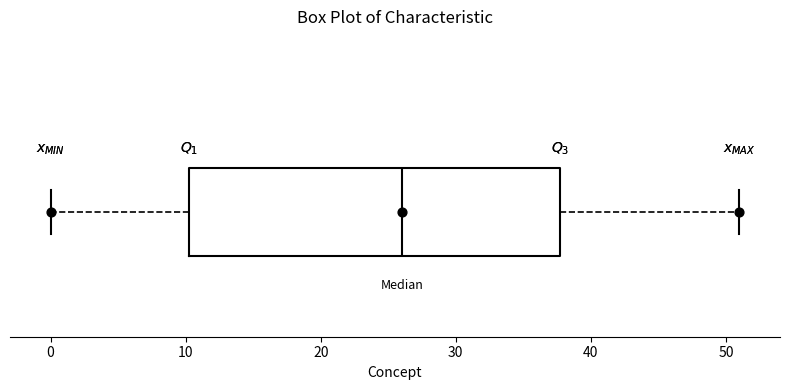

Where does the right whisker of the box end on the x-axis? The values are not printed on the chart, so give them approximately, as read against the axis.

51